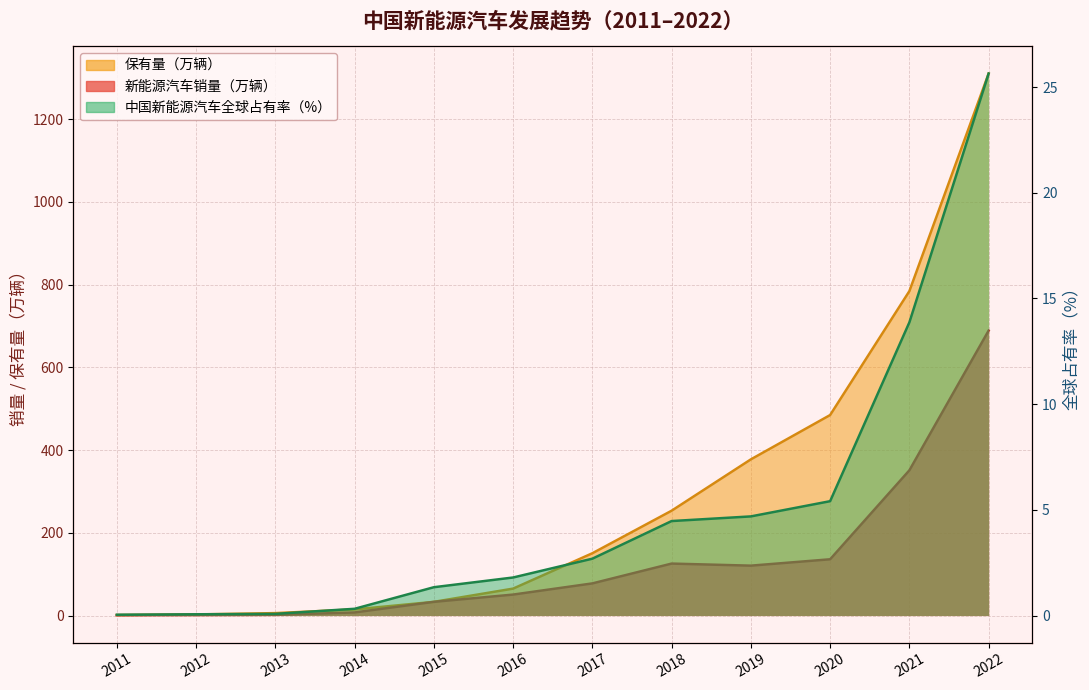

What is the difference between the second highest and second lowest values in the 保有量（万辆） series?

781.4